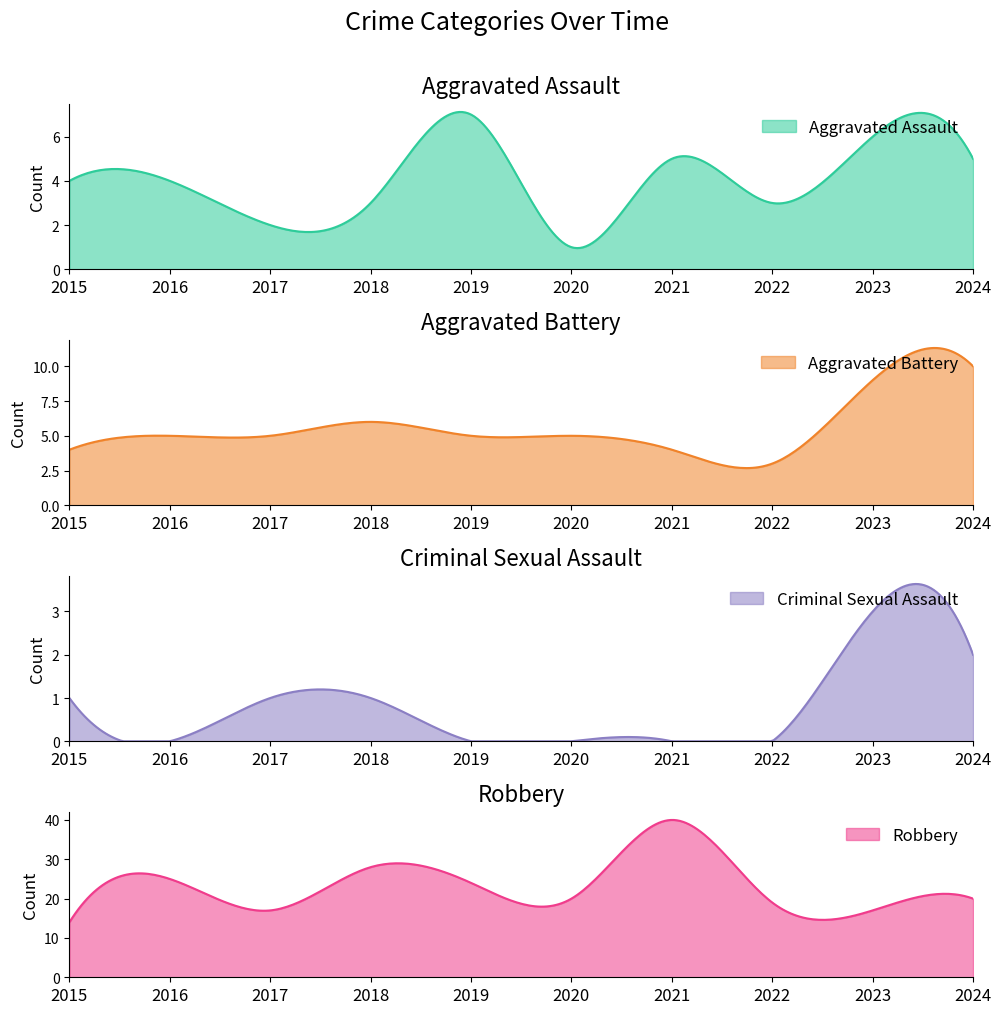

Reading right to left, list all the values displayed in this chart.

Aggravated Assault: 2024=5	2023=6	2022=3	2021=5	2020=1	2019=7	2018=3	2017=2	2016=4	2015=4
Aggravated Battery: 2024=10	2023=9	2022=3	2021=4	2020=5	2019=5	2018=6	2017=5	2016=5	2015=4
Criminal Sexual Assault: 2024=2	2023=3	2022=0	2021=0	2020=0	2019=0	2018=1	2017=1	2016=0	2015=1
Robbery: 2024=20	2023=17	2022=19	2021=40	2020=20	2019=24	2018=28	2017=17	2016=25	2015=14